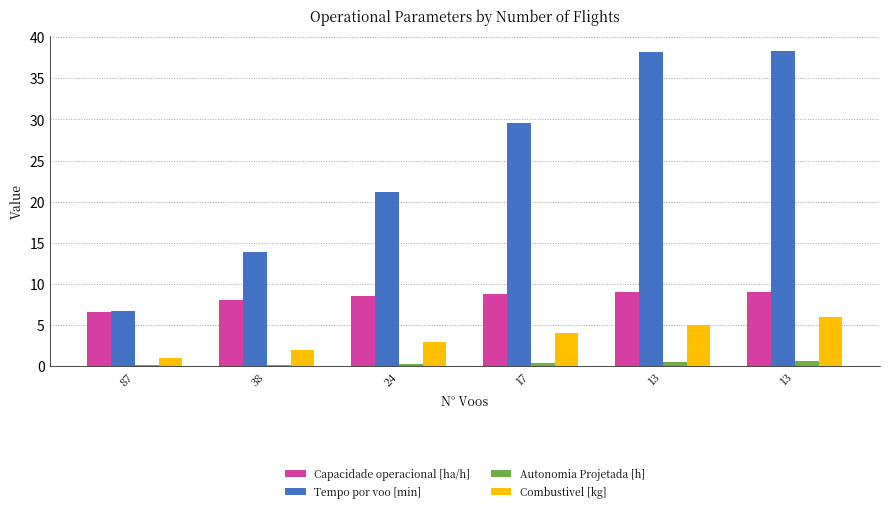

What are all the series names shown in the legend?

Capacidade operacional [ha/h], Tempo por voo [min], Autonomia Projetada [h], Combustivel [kg]